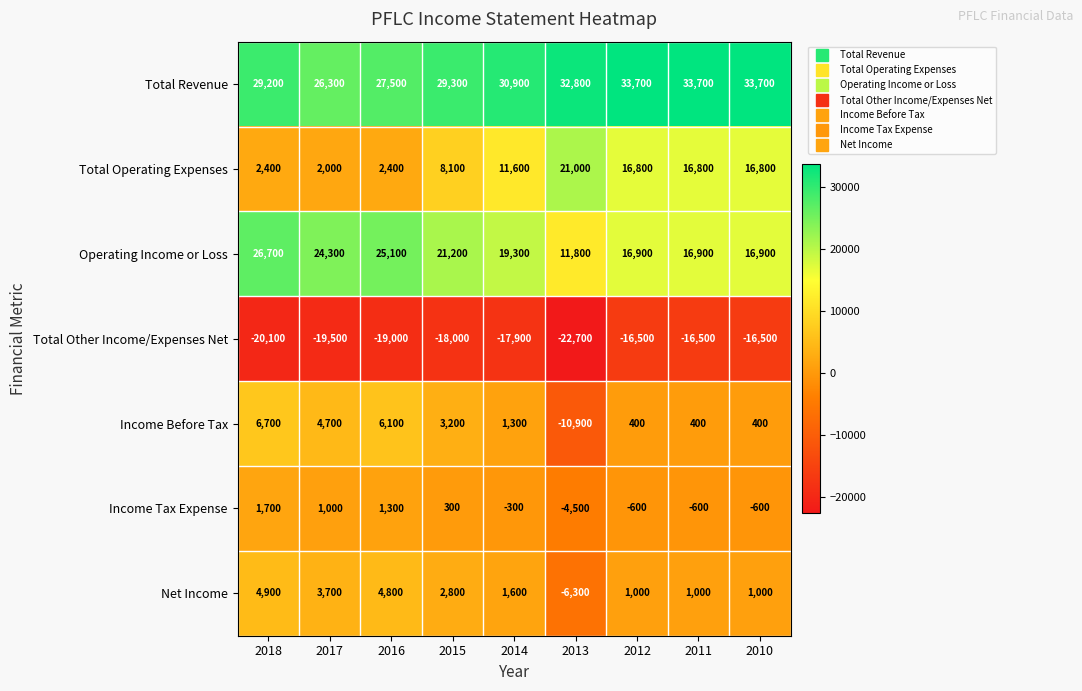

Which series has the largest range (max minus min)?

Total Operating Expenses